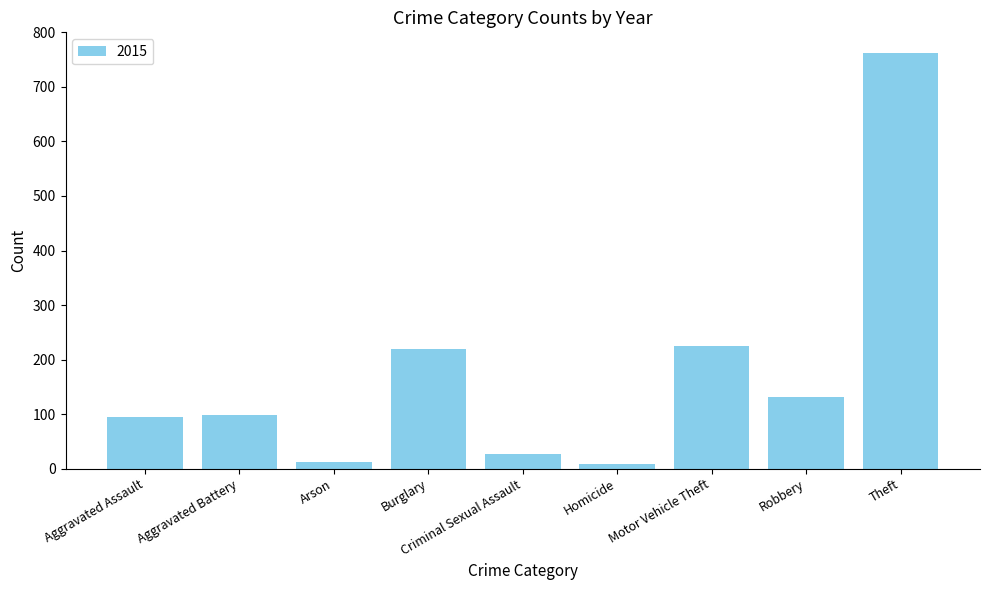

Which has a higher value, Burglary or Theft?

Theft